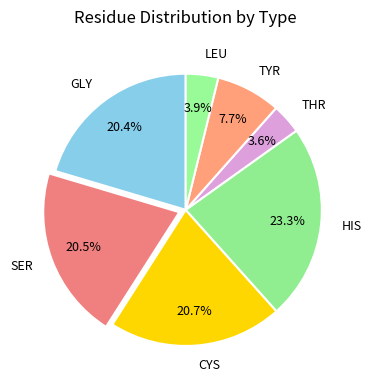

What is the largest slice in the pie chart?

HIS